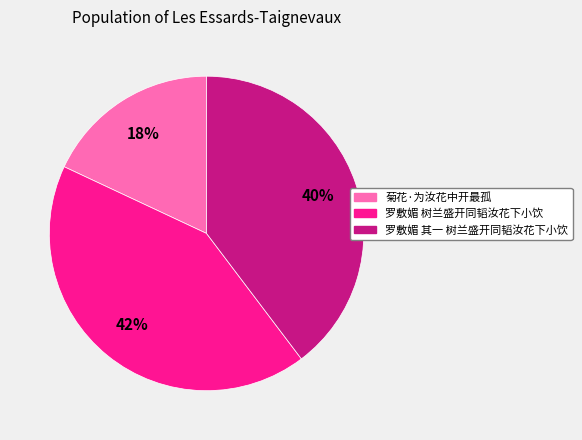

Between 菊花·为汝花中开最孤 and 罗敷媚 其一 树兰盛开同韬汝花下小饮, which is larger?

罗敷媚 其一 树兰盛开同韬汝花下小饮